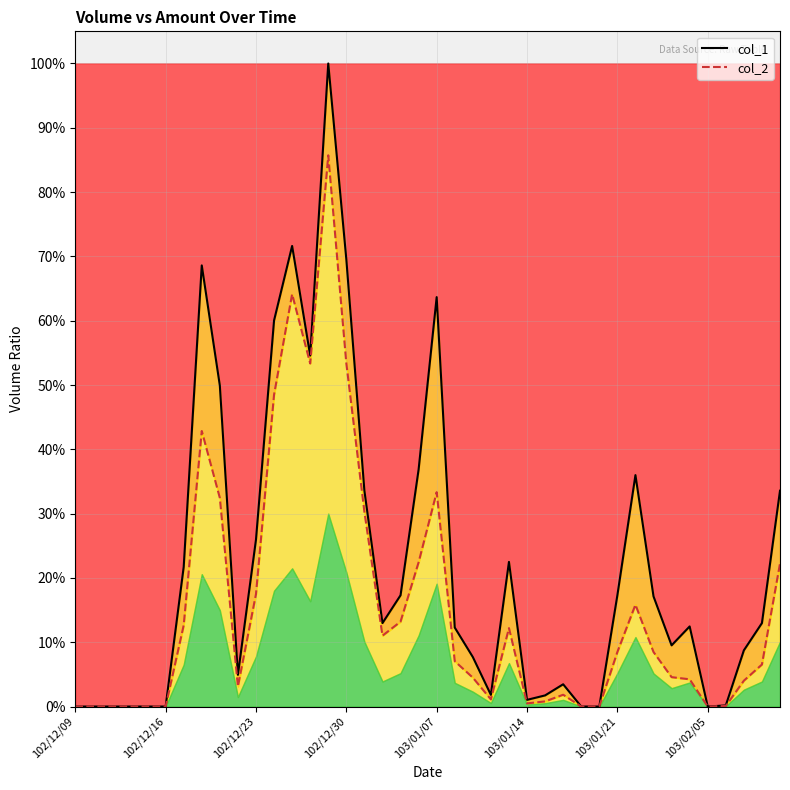

At how many categories does at least one series exceed 0?

31